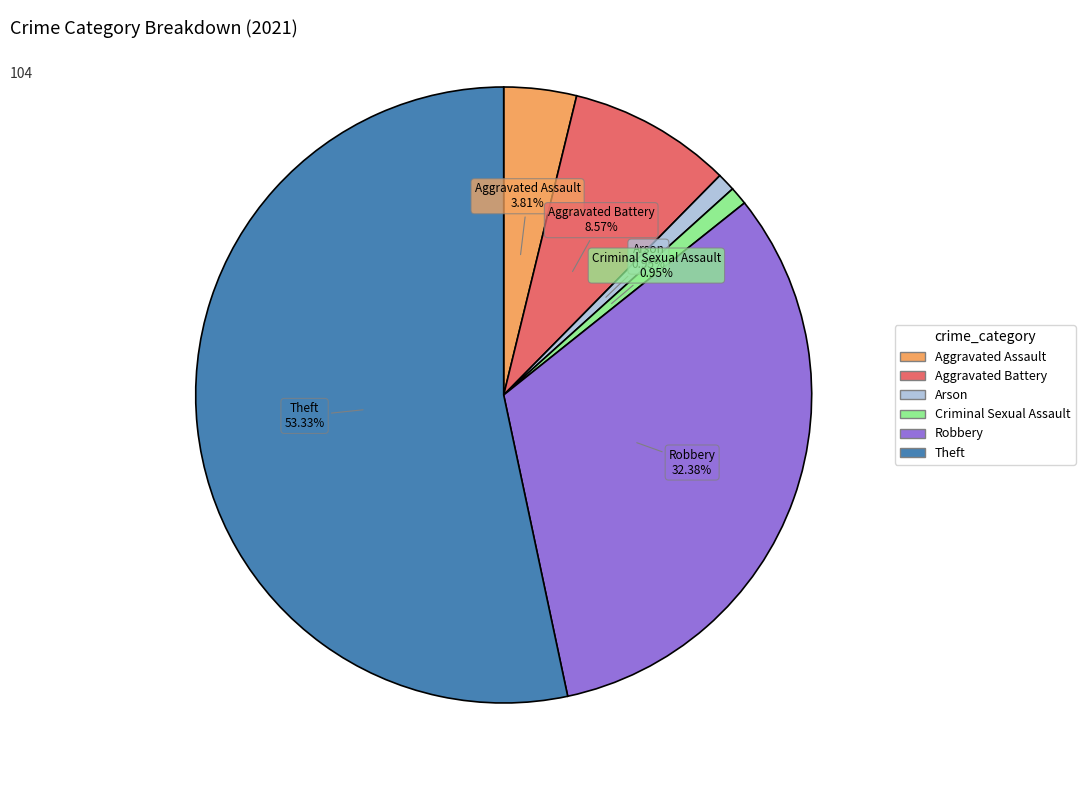

How many slices are in this pie chart?

6